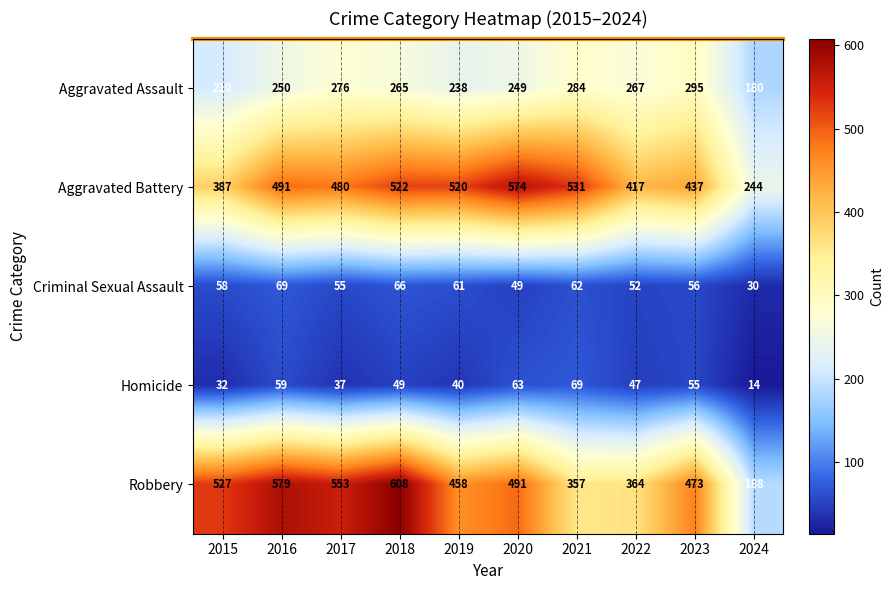

Which series has the largest total across all categories?

Aggravated Battery